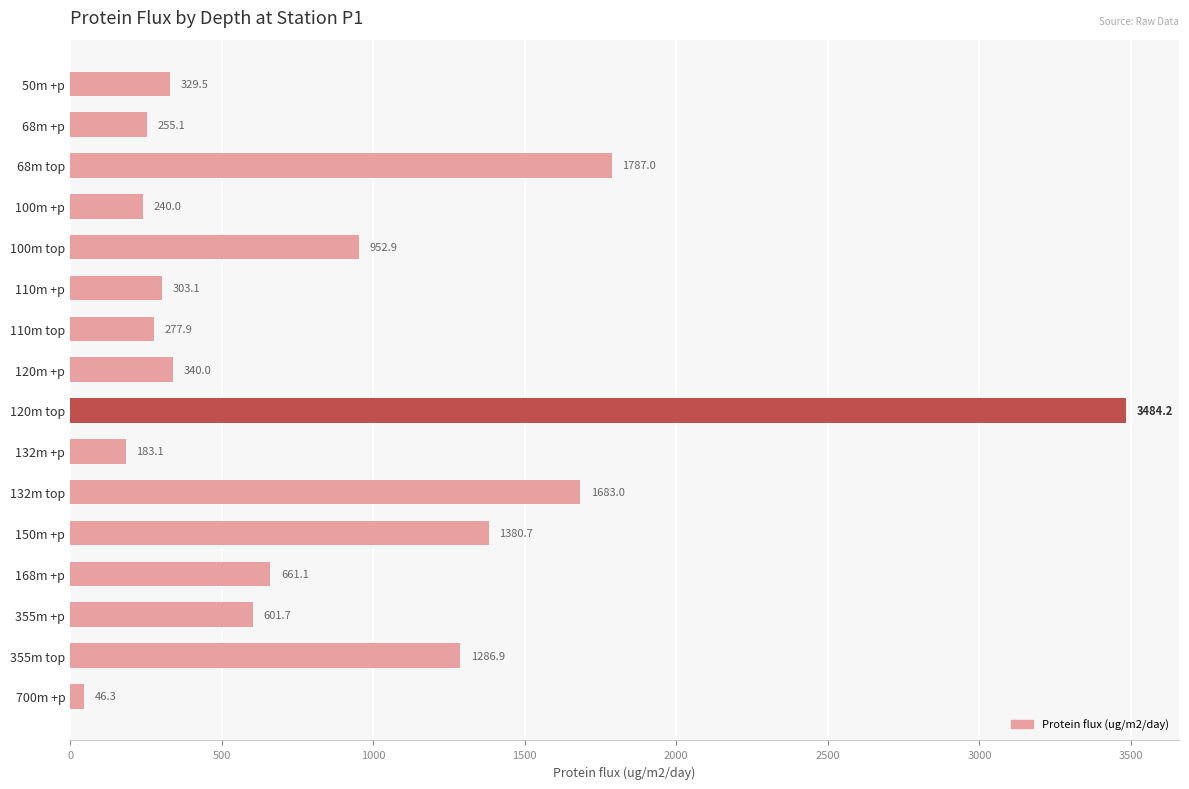

At which category does the chart reach its peak across all series?

120m top